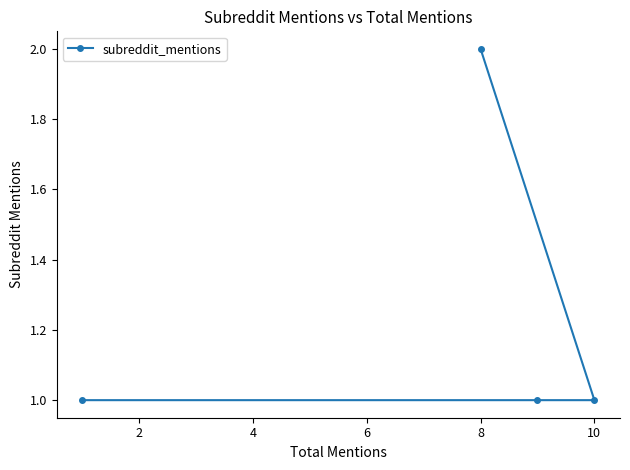

What is the average value?

1